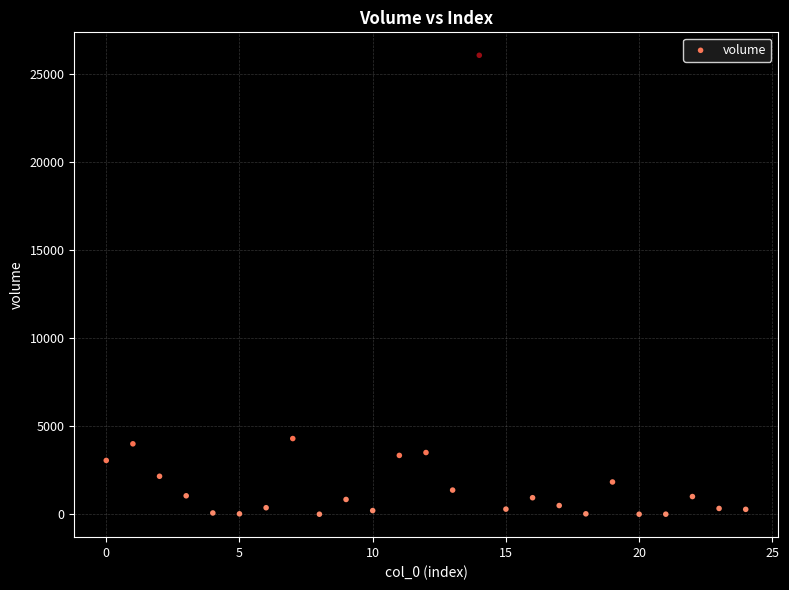

What Y value in the scatter plot is closest to 13024?

4297.6